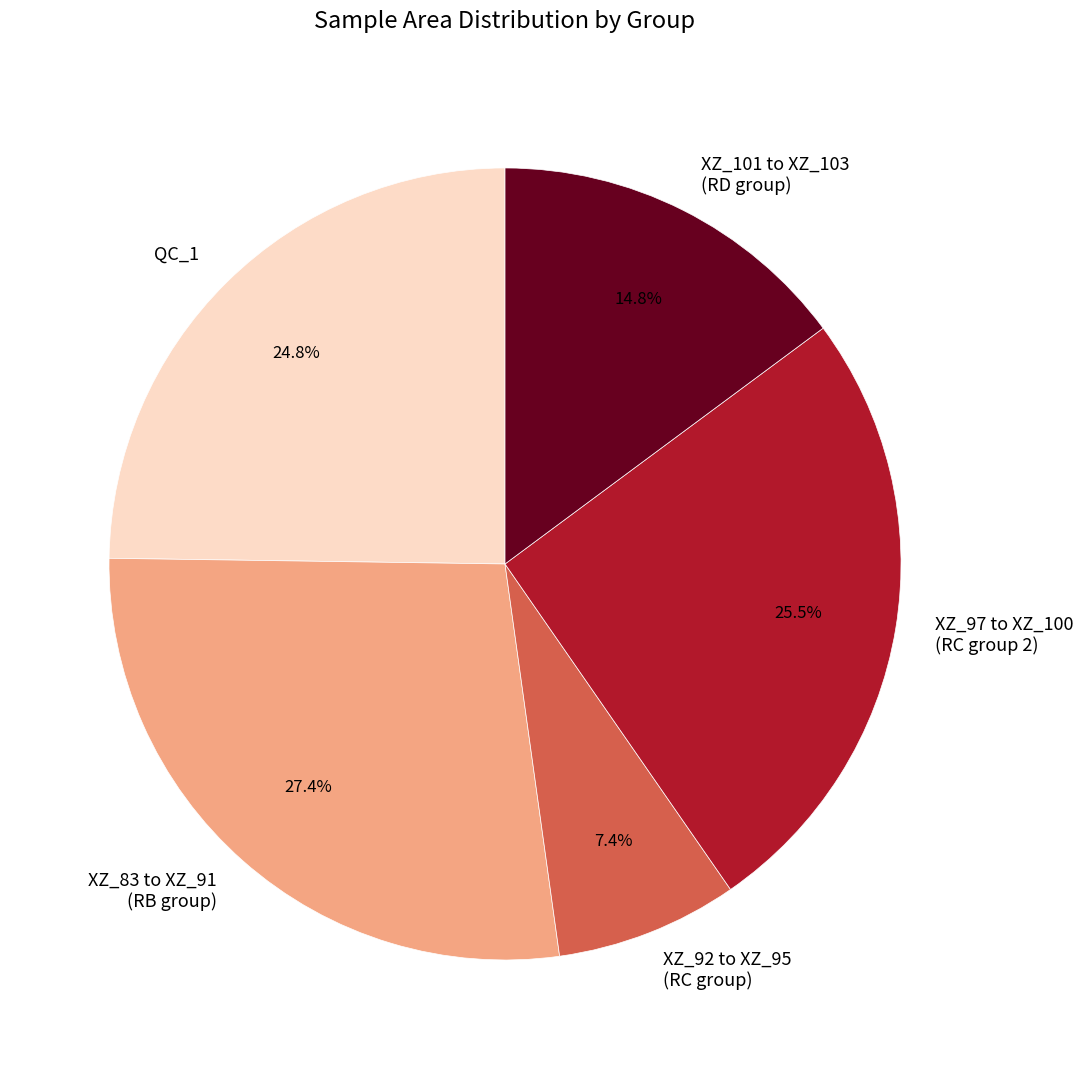

The QC_1 slice represents 35% of the pie. True or false?

False